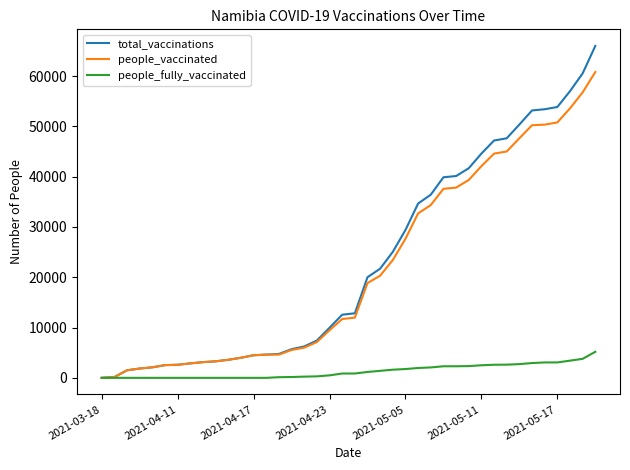

What is the greatest value displayed?

65988